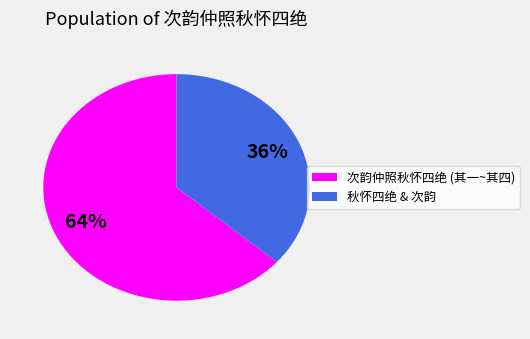

To the nearest percent, what is the average slice percentage?

50%